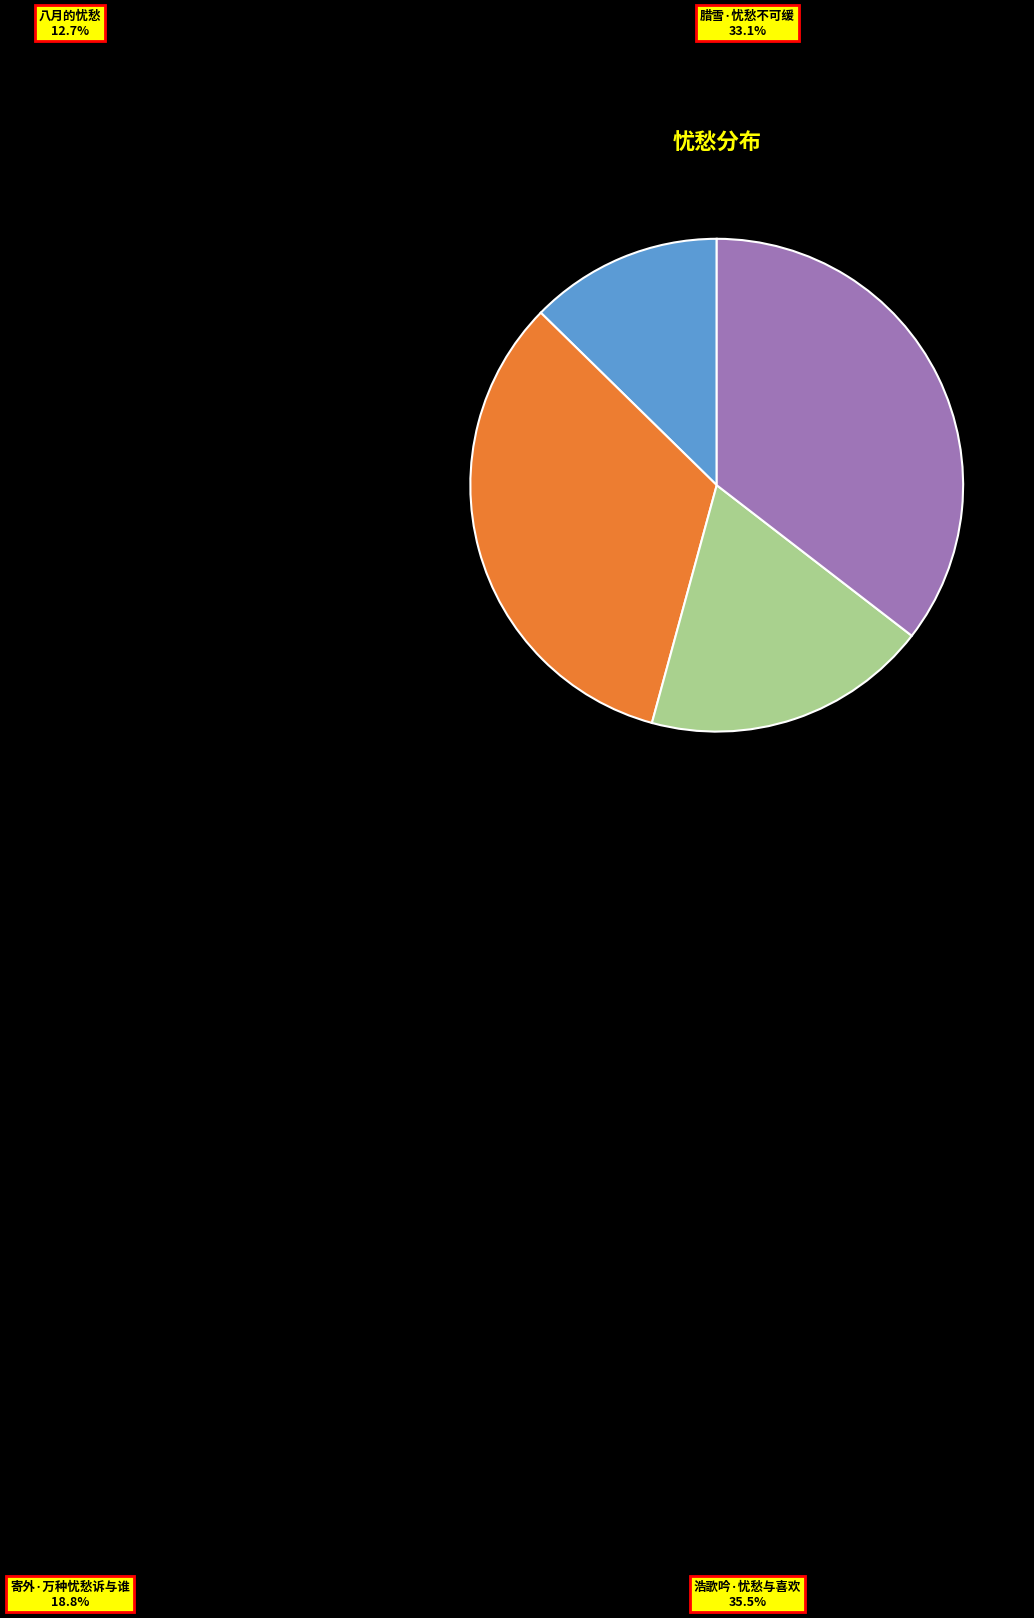

Rank the categories by value from lowest to highest.

八月的忧愁, 寄外·万种忧愁诉与谁, 腊雪·忧愁不可缓, 浩歌吟·忧愁与喜欢